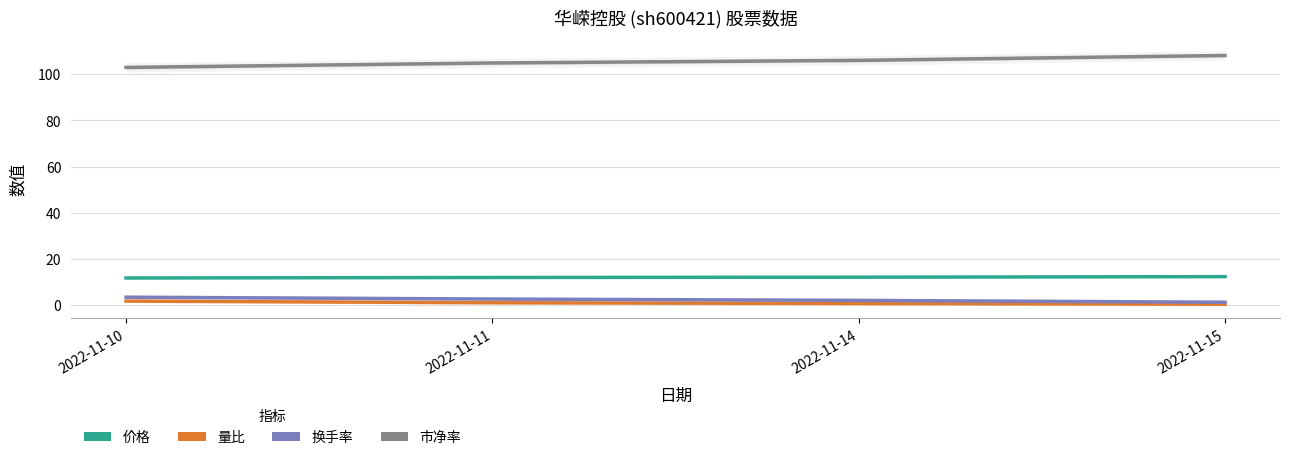

What is the average value of the 量比 series?

1.0